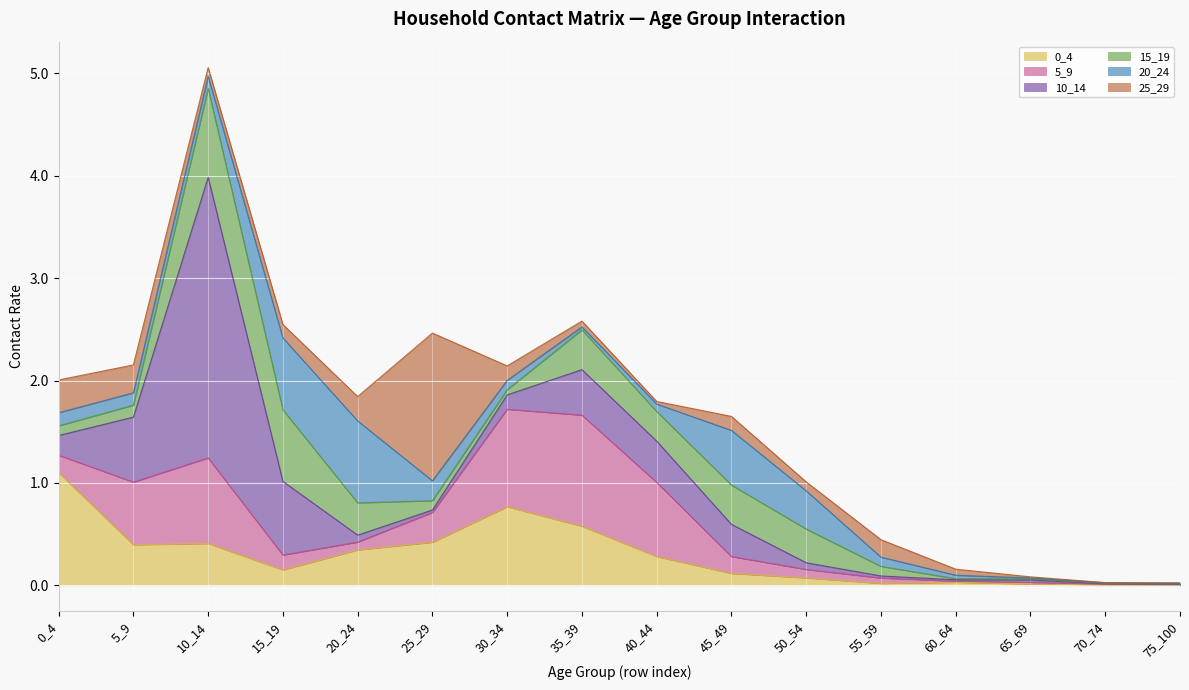

Where is the first local minimum for 10_14?

25_29